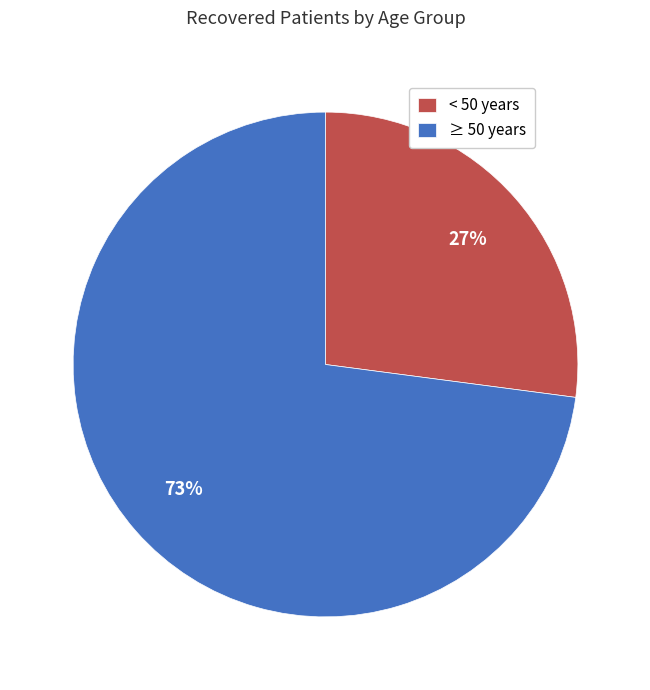

True or false: ≥ 50 years accounts for 73% of the total.

True